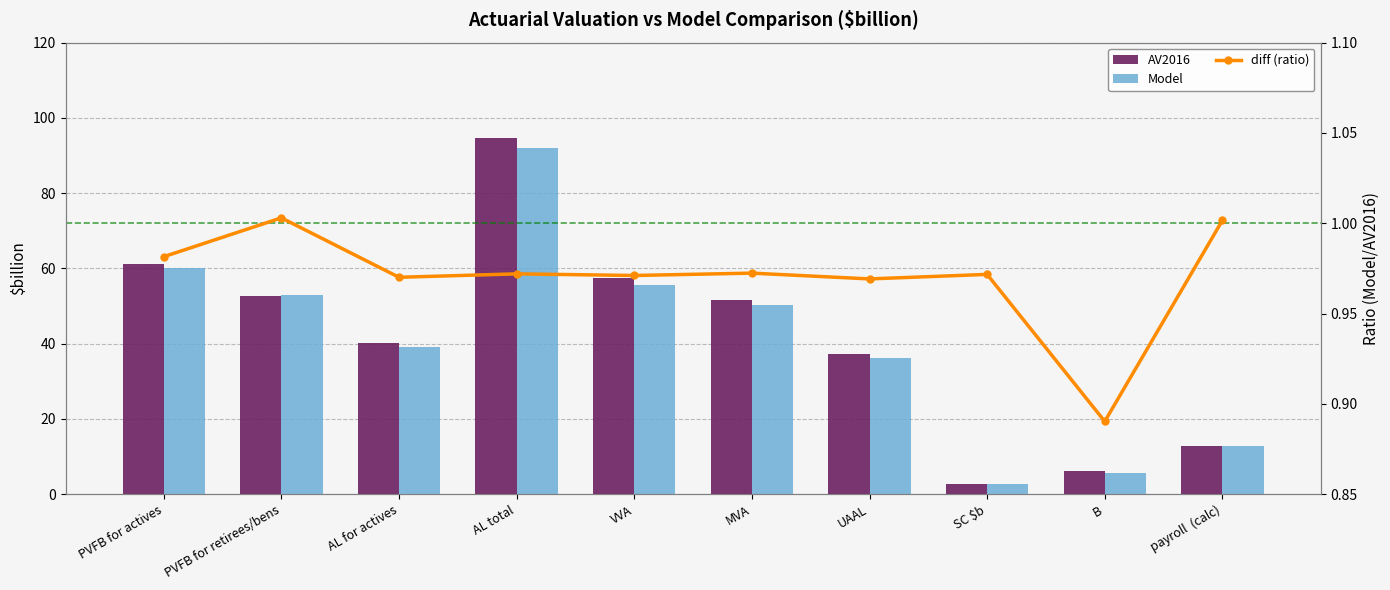

Reading left to right, what are all the values shown in this chart?

AV2016: PVFB for actives=61.1	PVFB for retirees/bens=52.7	AL for actives=40.2	AL total=94.5	VVA=57.4	MVA=51.6	UAAL=37.4	SC $b=2.8	B=6.2	payroll  (calc)=12.7
Model: PVFB for actives=60.0	PVFB for retirees/bens=52.9	AL for actives=39.0	AL total=91.9	VVA=55.7	MVA=50.2	UAAL=36.2	SC $b=2.8	B=5.5	payroll  (calc)=12.7
diff (ratio): PVFB for actives=1.0	PVFB for retirees/bens=1.0	AL for actives=1.0	AL total=1.0	VVA=1.0	MVA=1.0	UAAL=1.0	SC $b=1.0	B=0.9	payroll  (calc)=1.0